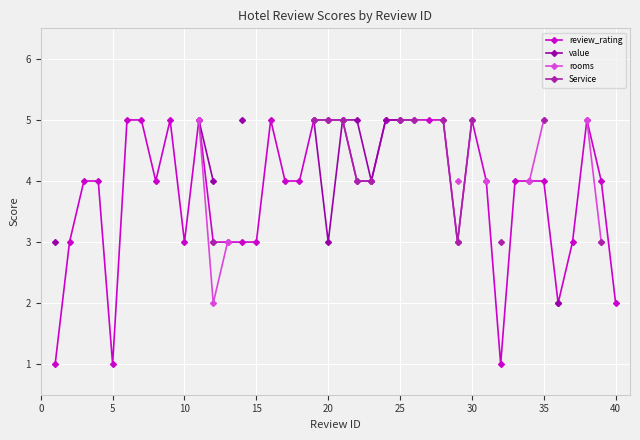

True or false: review_rating has a value of 2 at 40.

True